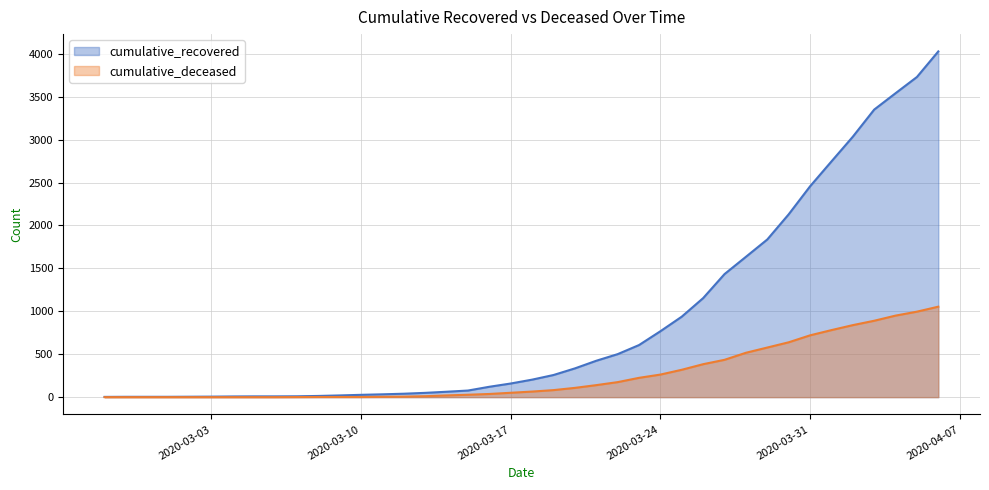

Is it true that cumulative_recovered equals 10 at 2020-03-07?

True